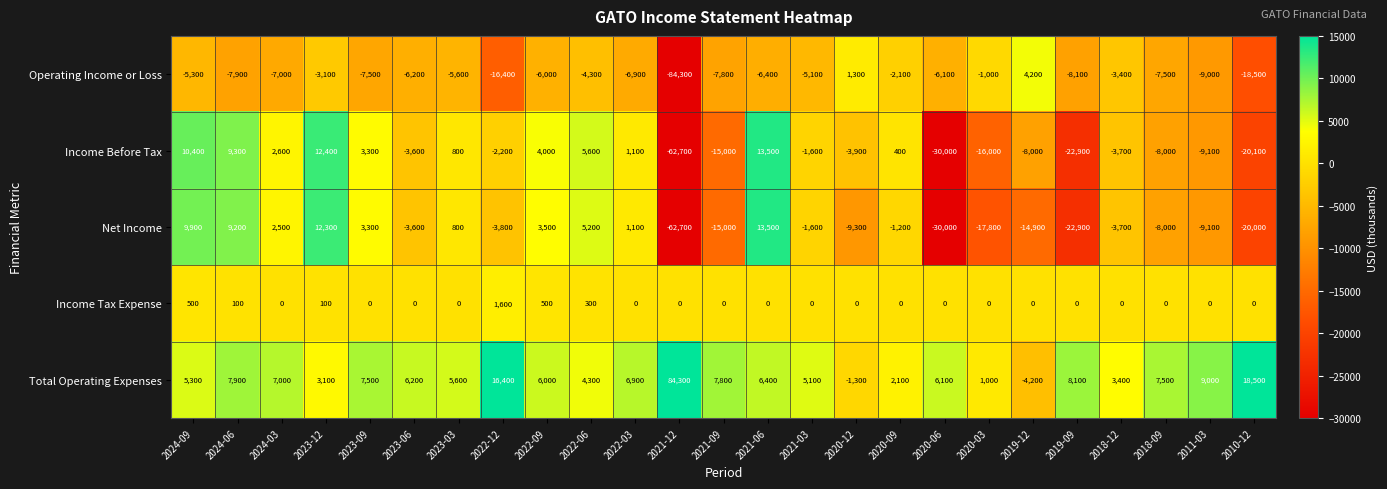

How many values in Operating Income or Loss are below zero?

23